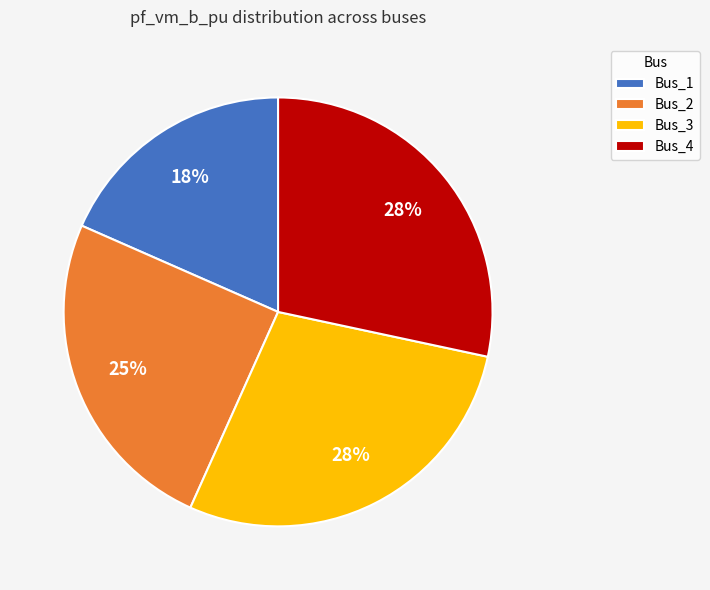

How many slices are in this pie chart?

4